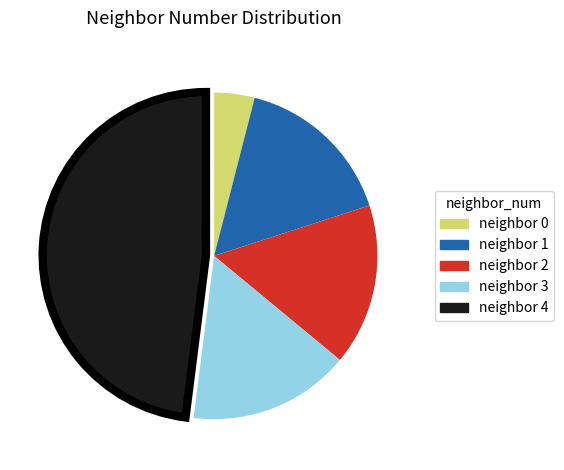

Does any single category account for the majority?

No